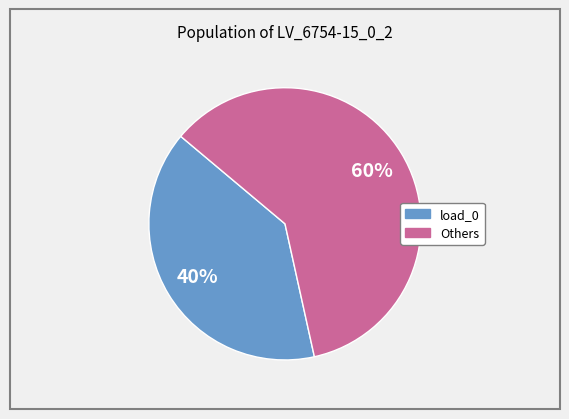

Does any single category account for the majority?

Yes